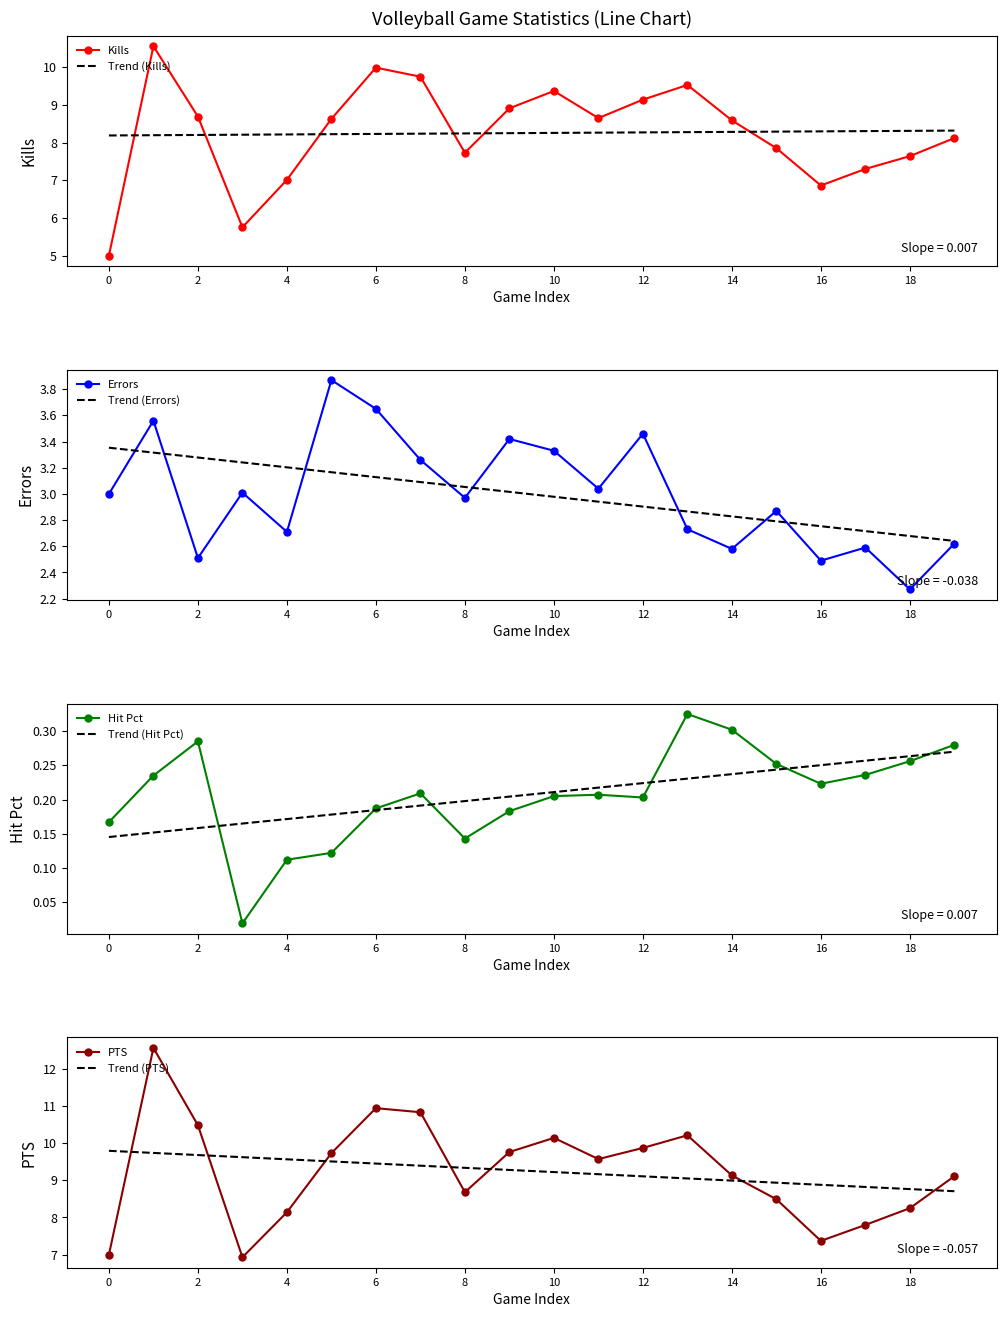

True or false: PTS has a value of 2.0 at 8.

False